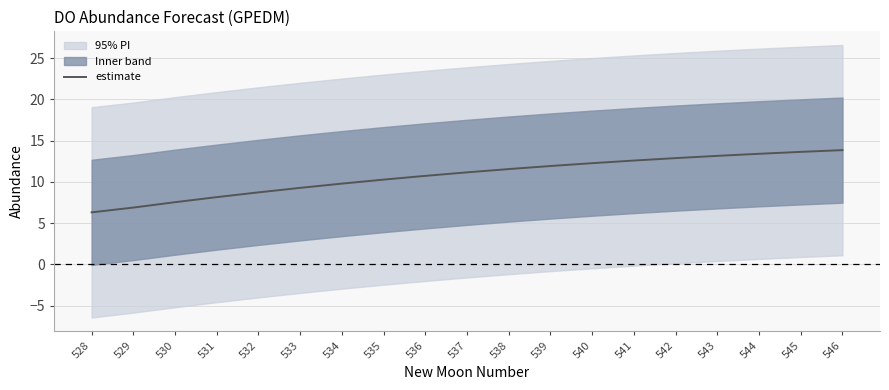

True or false: the data shows 6.3 at 528.

True